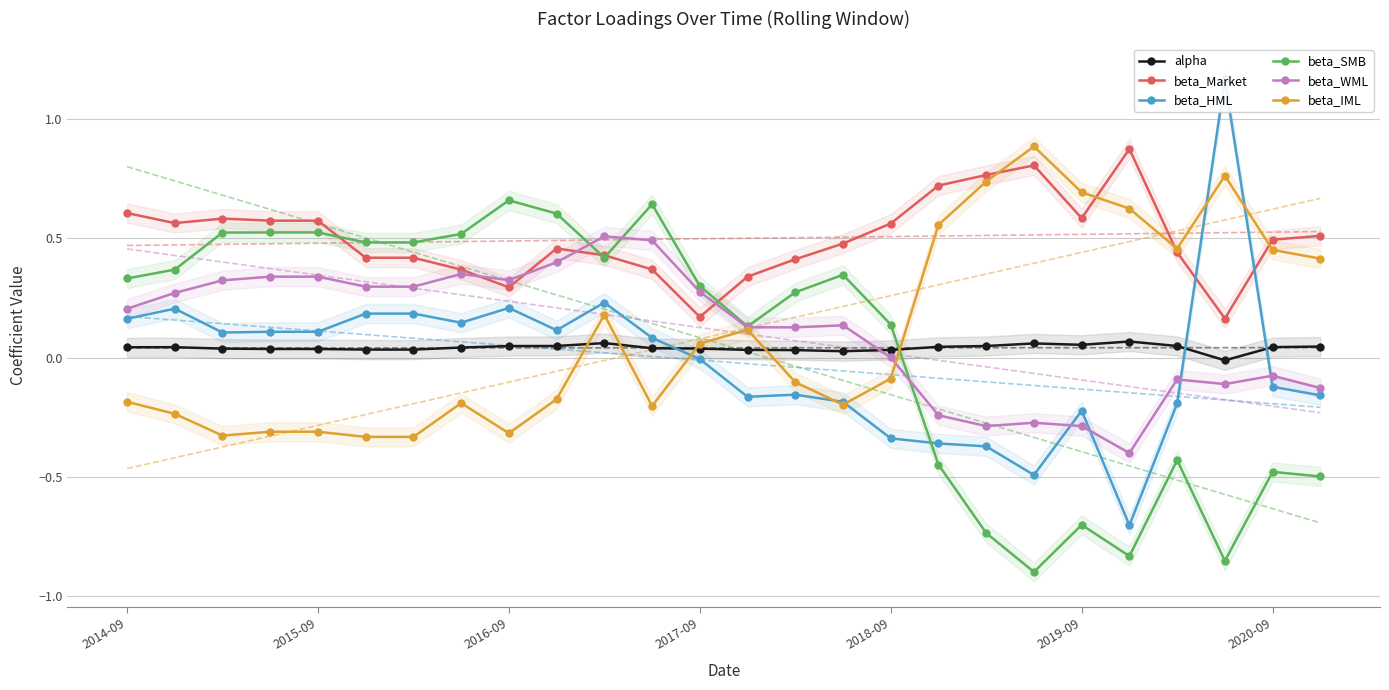

Reading left to right, list all the values displayed in this chart.

alpha: 0.0	0.0	0.0	0.0	0.0	0.0	0.0	0.0	0.0	0.0	0.1	0.0	0.0	0.0	0.0	0.0	0.0	0.0	0.0	0.1	0.1	0.1	0.0	-0.0	0.0	0.0
beta_Market: 0.6	0.6	0.6	0.6	0.6	0.4	0.4	0.4	0.3	0.5	0.4	0.4	0.2	0.3	0.4	0.5	0.6	0.7	0.8	0.8	0.6	0.9	0.4	0.2	0.5	0.5
beta_HML: 0.2	0.2	0.1	0.1	0.1	0.2	0.2	0.1	0.2	0.1	0.2	0.1	-0.0	-0.2	-0.2	-0.2	-0.3	-0.4	-0.4	-0.5	-0.2	-0.7	-0.2	1.2	-0.1	-0.2
beta_SMB: 0.3	0.4	0.5	0.5	0.5	0.5	0.5	0.5	0.7	0.6	0.4	0.6	0.3	0.1	0.3	0.3	0.1	-0.4	-0.7	-0.9	-0.7	-0.8	-0.4	-0.9	-0.5	-0.5
beta_WML: 0.2	0.3	0.3	0.3	0.3	0.3	0.3	0.4	0.3	0.4	0.5	0.5	0.3	0.1	0.1	0.1	0.0	-0.2	-0.3	-0.3	-0.3	-0.4	-0.1	-0.1	-0.1	-0.1
beta_IML: -0.2	-0.2	-0.3	-0.3	-0.3	-0.3	-0.3	-0.2	-0.3	-0.2	0.2	-0.2	0.1	0.1	-0.1	-0.2	-0.1	0.6	0.7	0.9	0.7	0.6	0.5	0.8	0.5	0.4